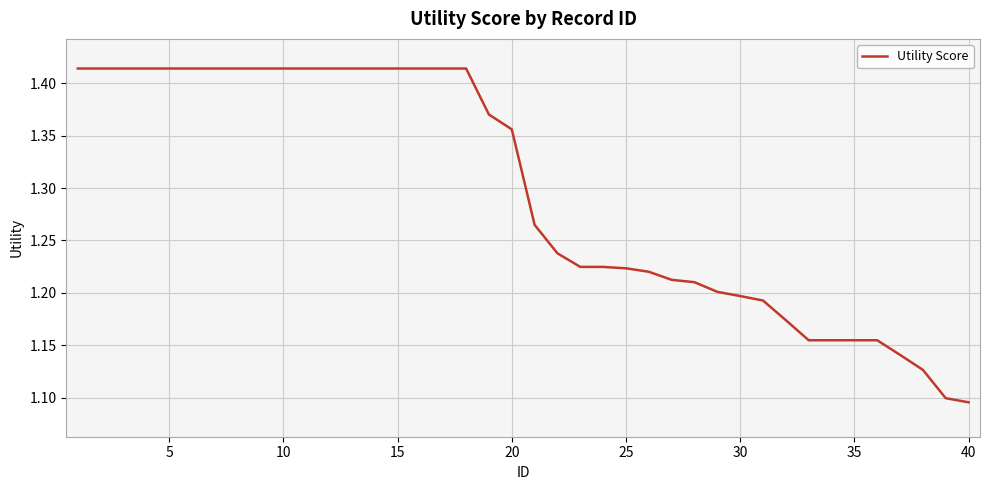

What is the difference between the maximum and minimum values?

0.3